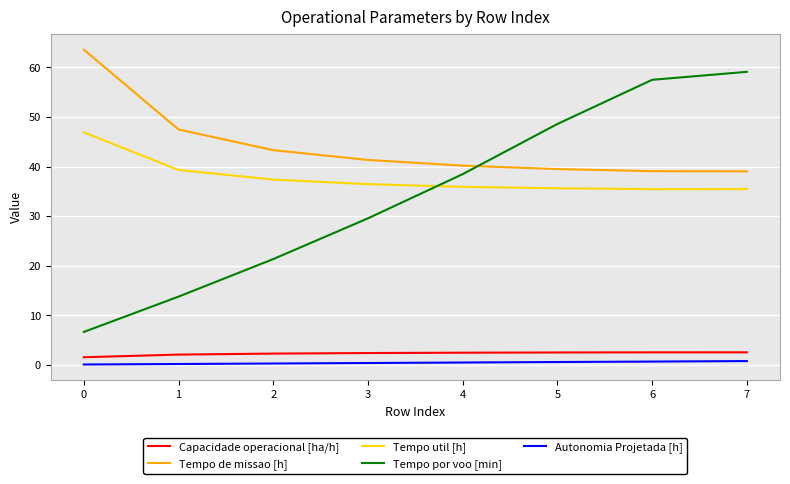

Which category has the highest value in the Tempo por voo [min] series?

7